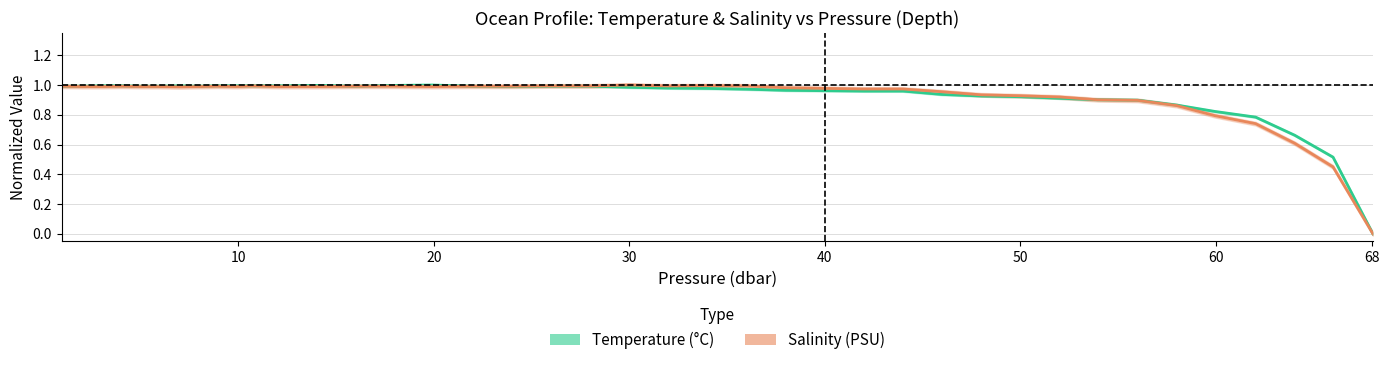

What is the average value of the Salinity series?

0.9